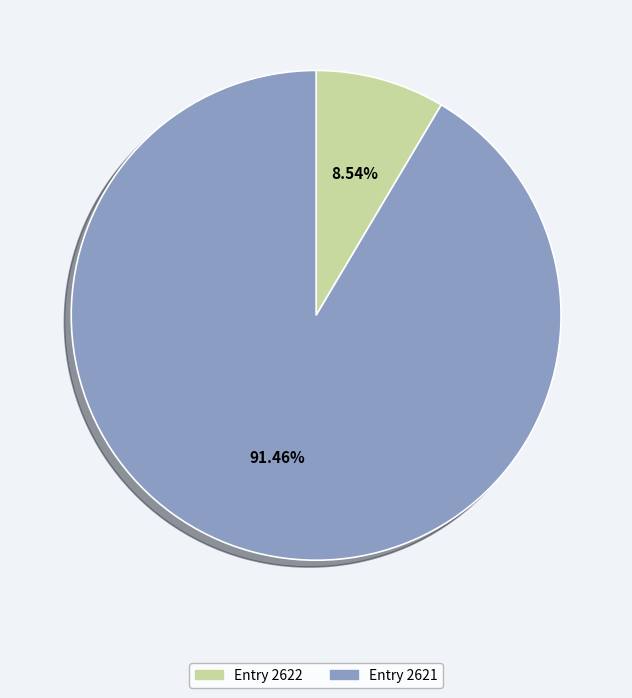

Does any single category account for the majority?

Yes